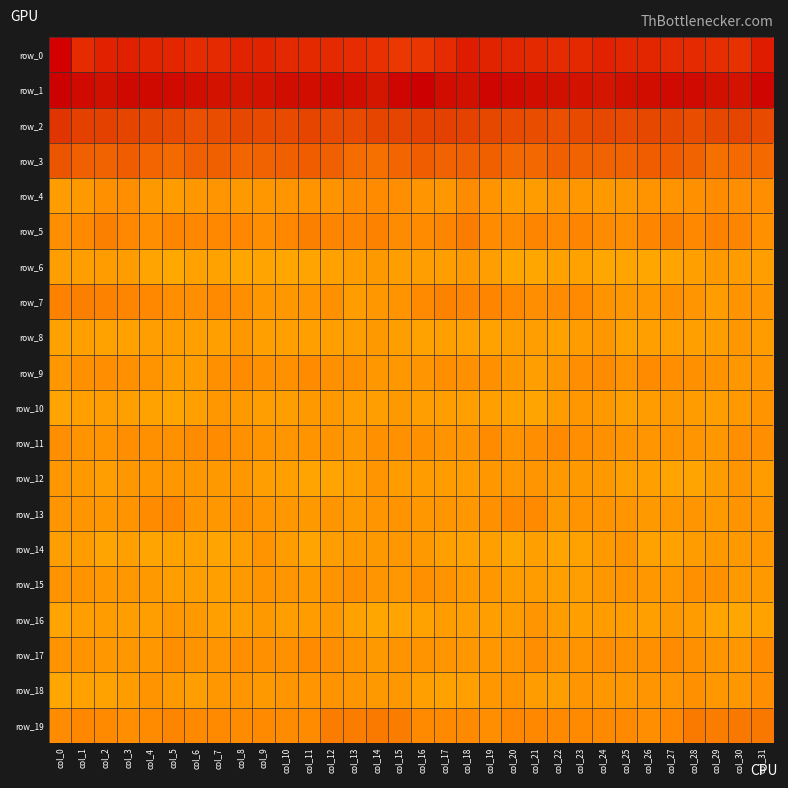

What is the difference between the maximum and minimum values in the row_10 series?

10.2